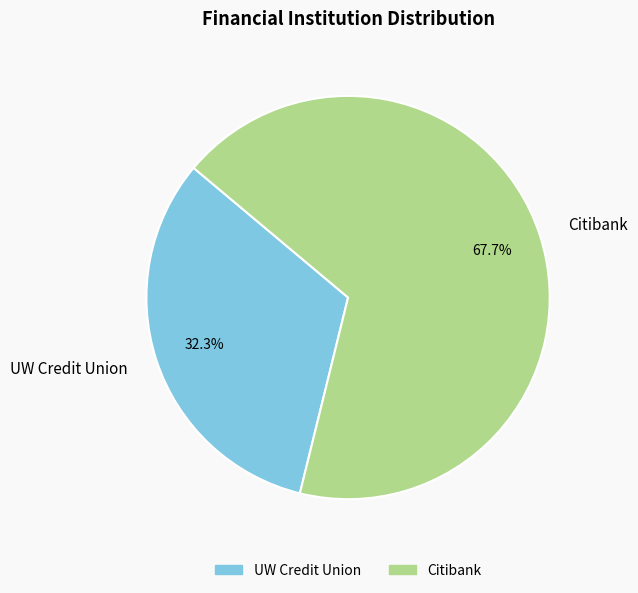

Which slice is the smallest?

UW Credit Union